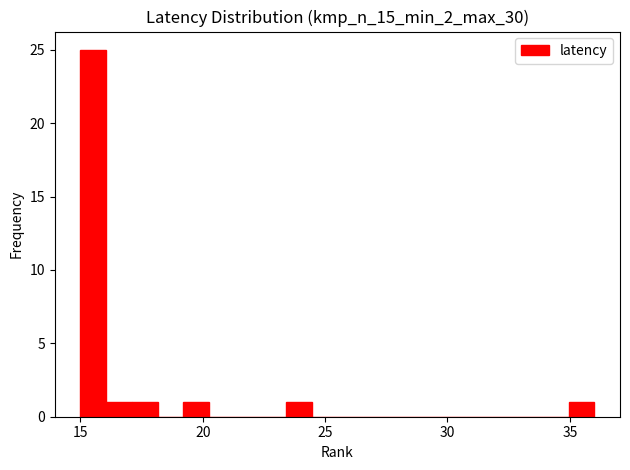

Read against the x-axis, roughly where is the centre of the tallest bar?

15.5